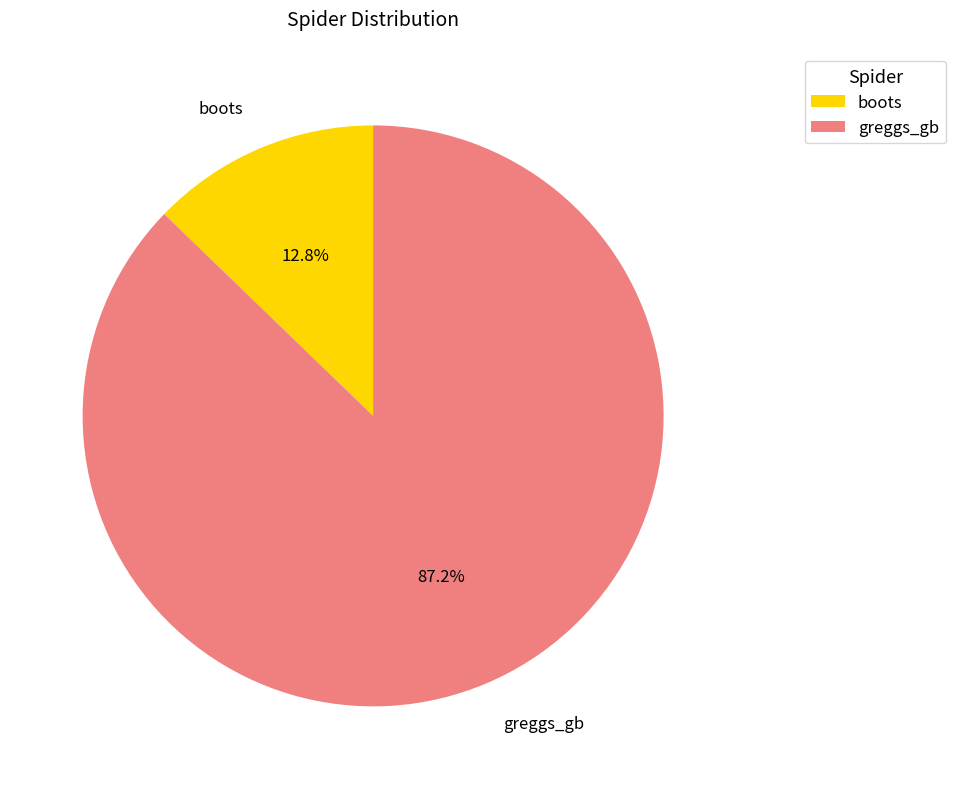

Is there a majority slice in this chart?

Yes